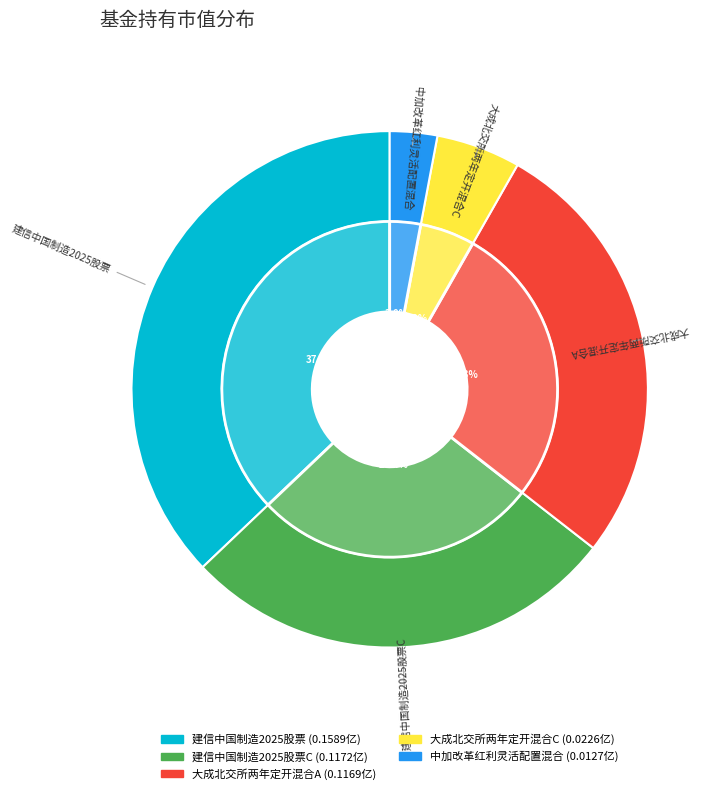

Between 大成北交所两年定开混合C and 建信中国制造2025股票, which is larger?

建信中国制造2025股票